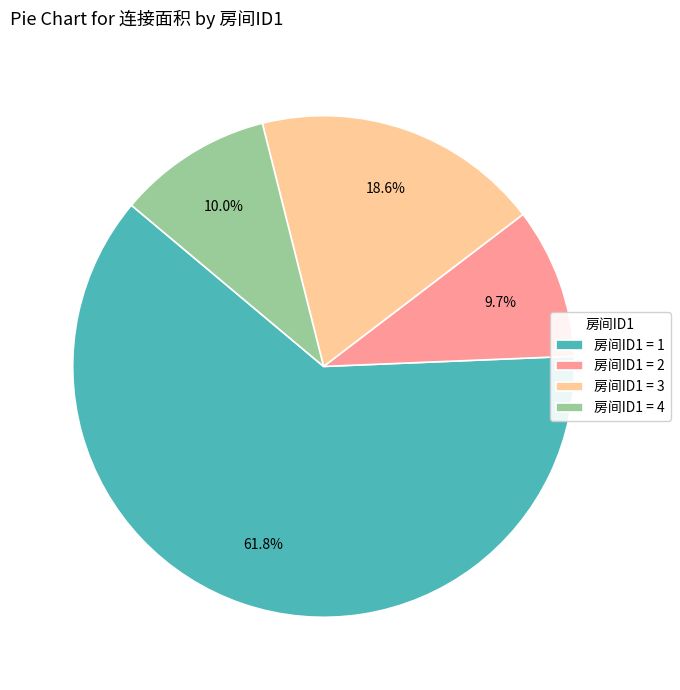

Count the number of slices in the pie.

4